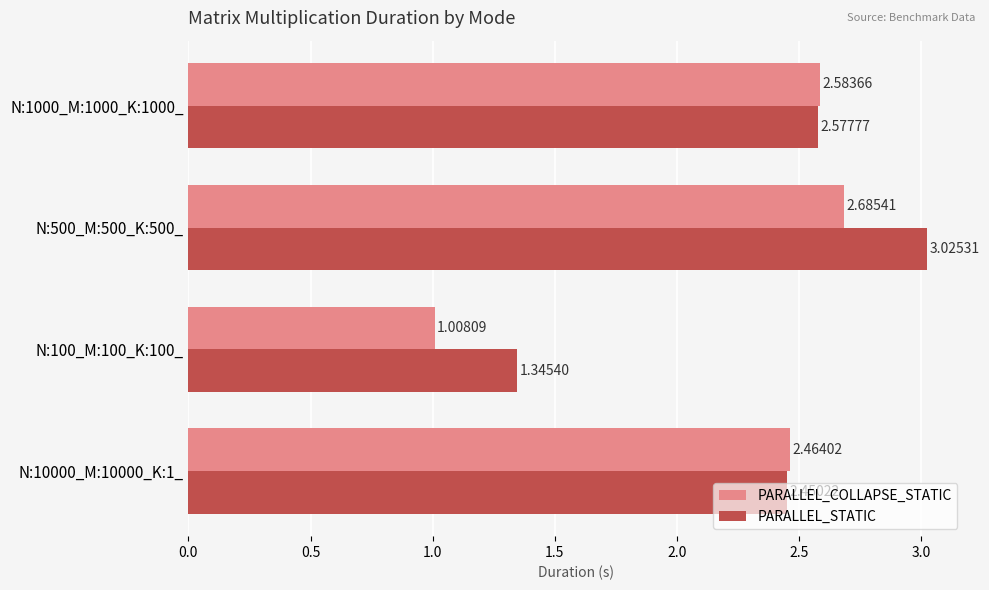

How many data points does each series have?

4